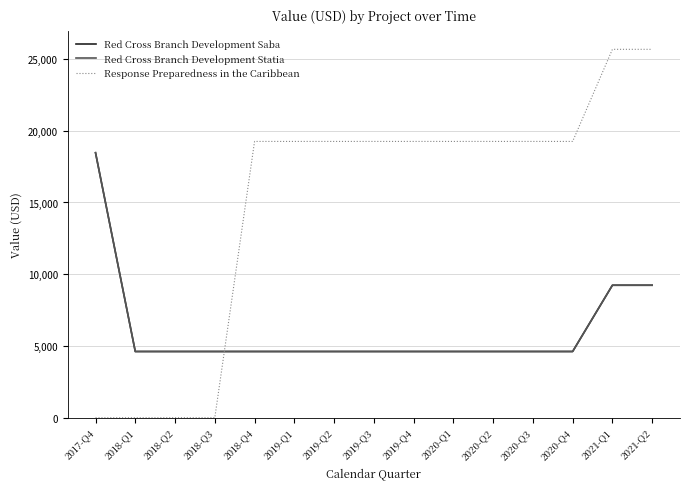

Does the chart have visible grid lines?

Yes